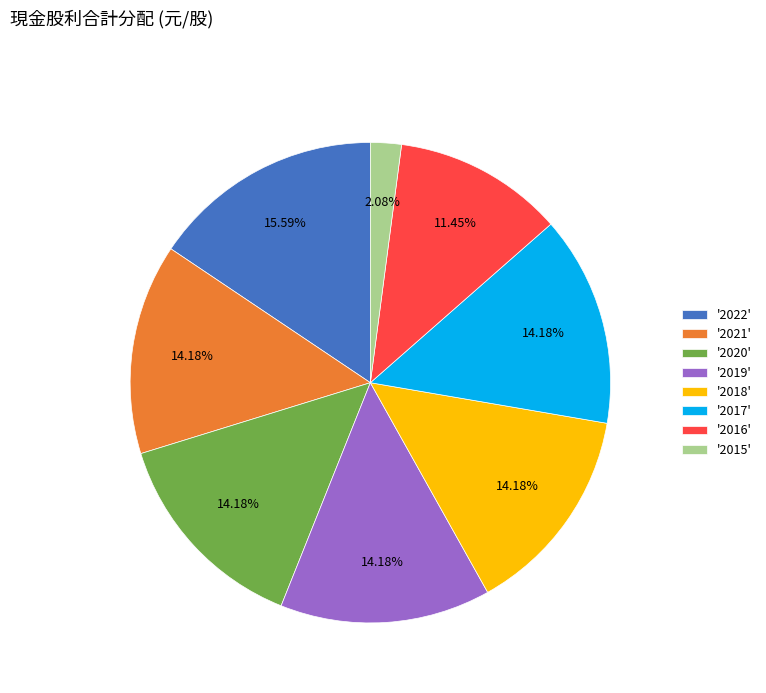

Is the sum of '2022' and '2018' greater than half?

No